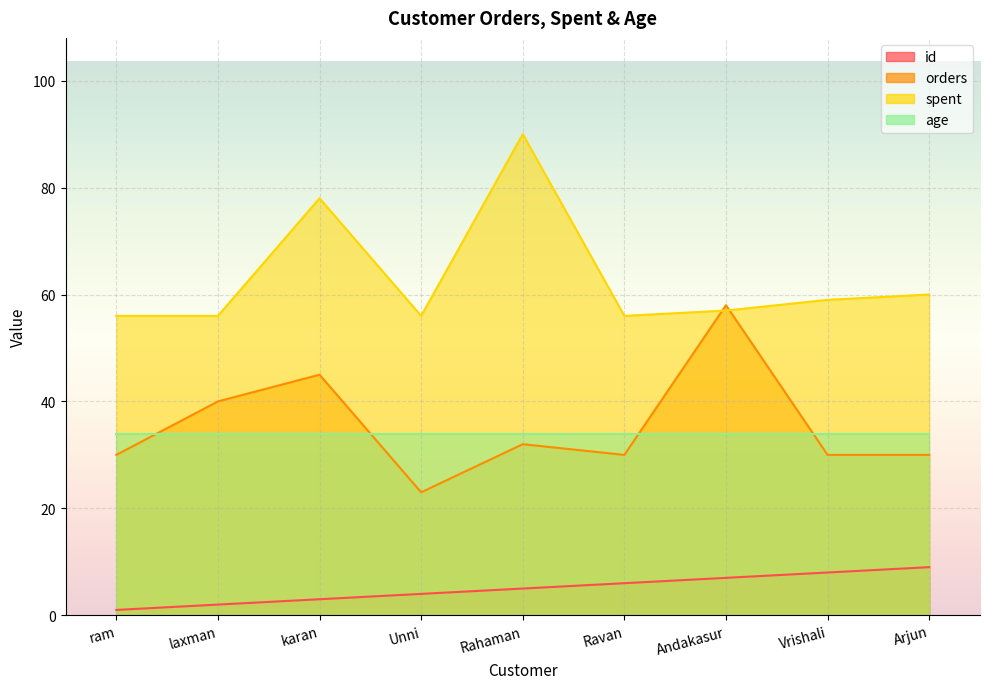

What is the value of the id point at the 7th from the left?

7